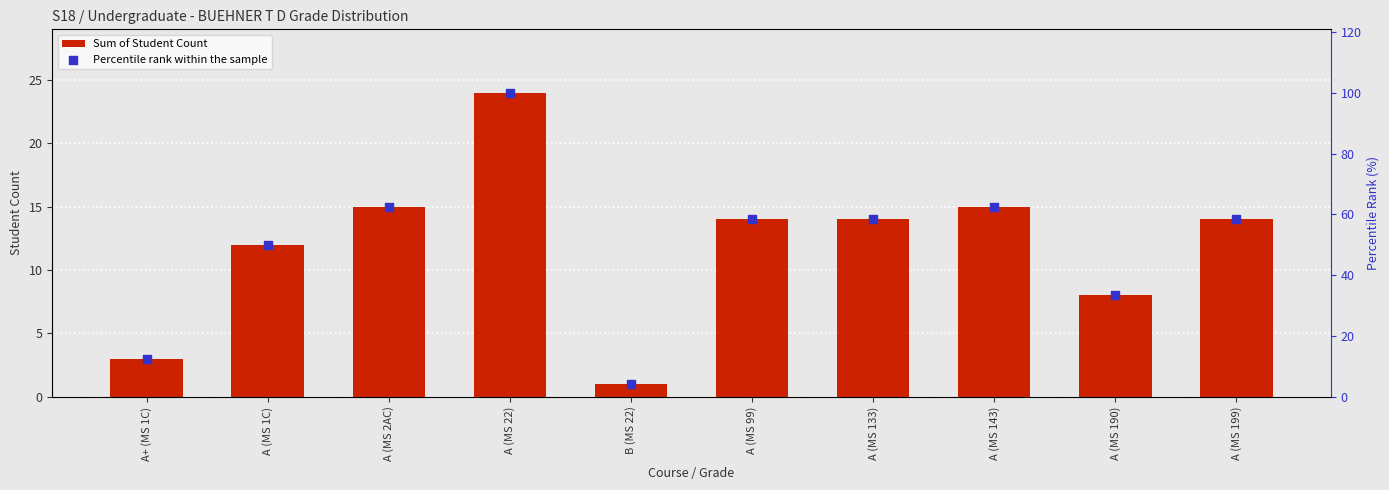

Is the value of Sum of Student Count at A (MS 2AC) greater than the value of Percentile rank within the sample at A (MS 133)?

No